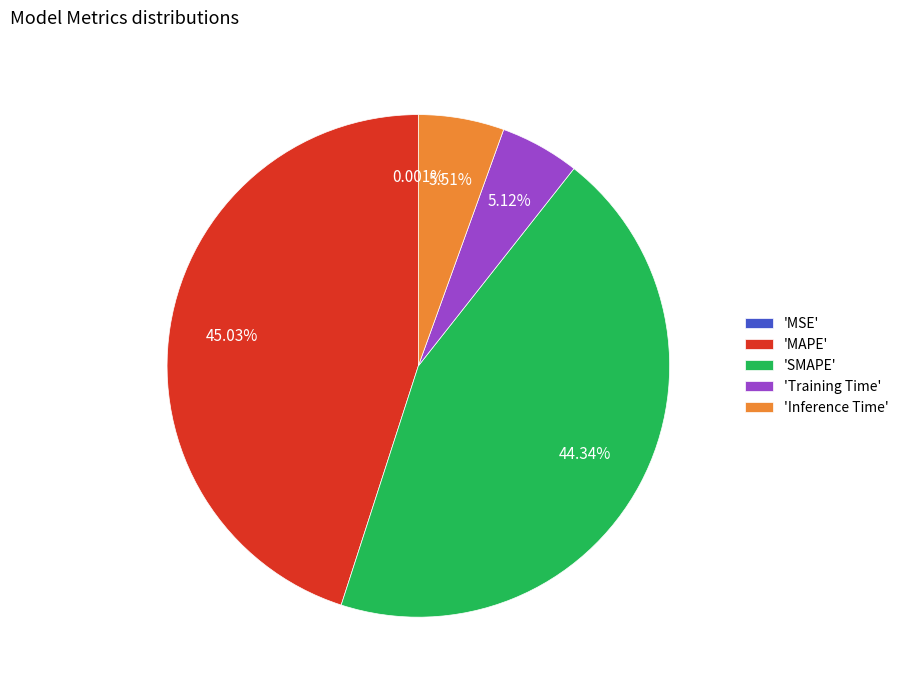

Which category has the biggest portion of the pie?

'MAPE'